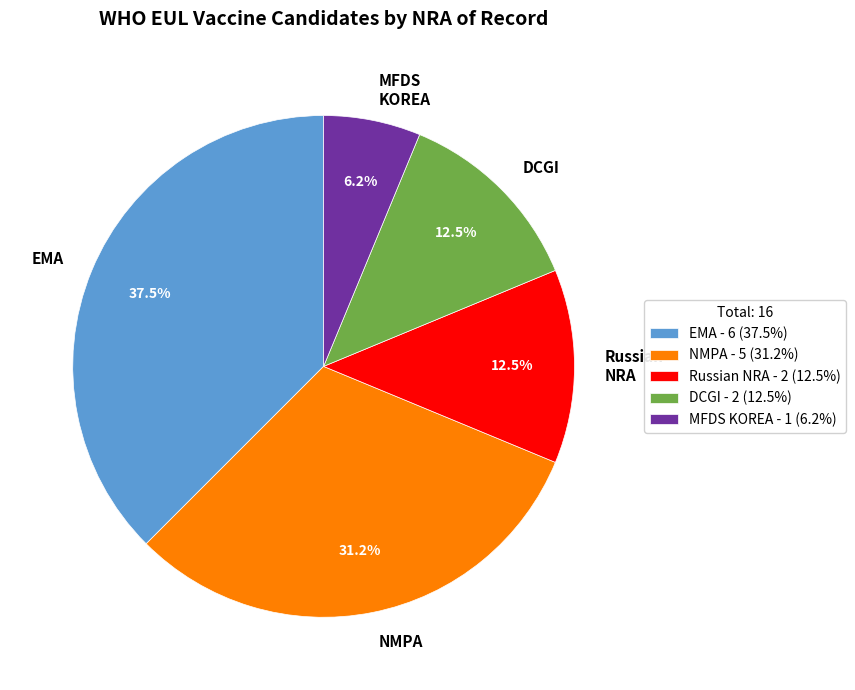

Is the sum of NMPA and MFDS KOREA greater than half?

No